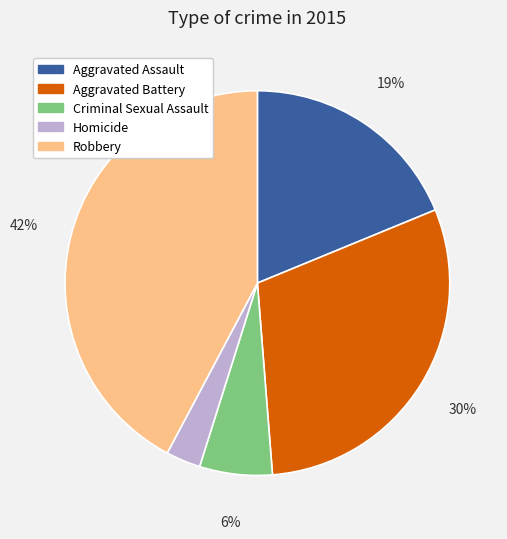

Rank the categories by value from lowest to highest.

Homicide, Criminal Sexual Assault, Aggravated Assault, Aggravated Battery, Robbery